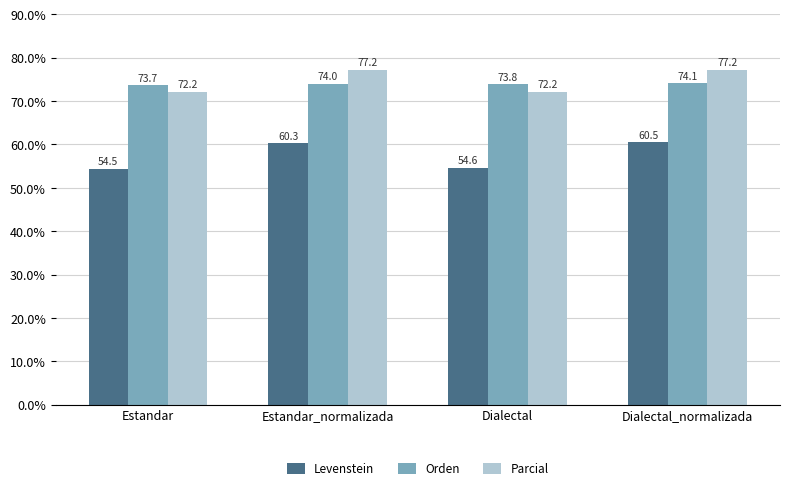

What position from the right is Dialectal_normalizada?

1